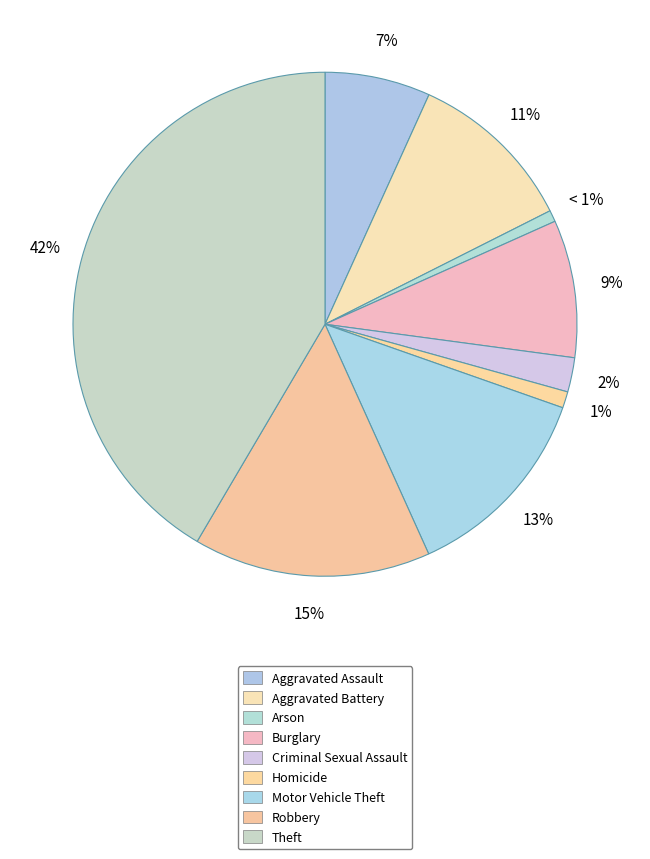

Which category has the biggest portion of the pie?

Theft